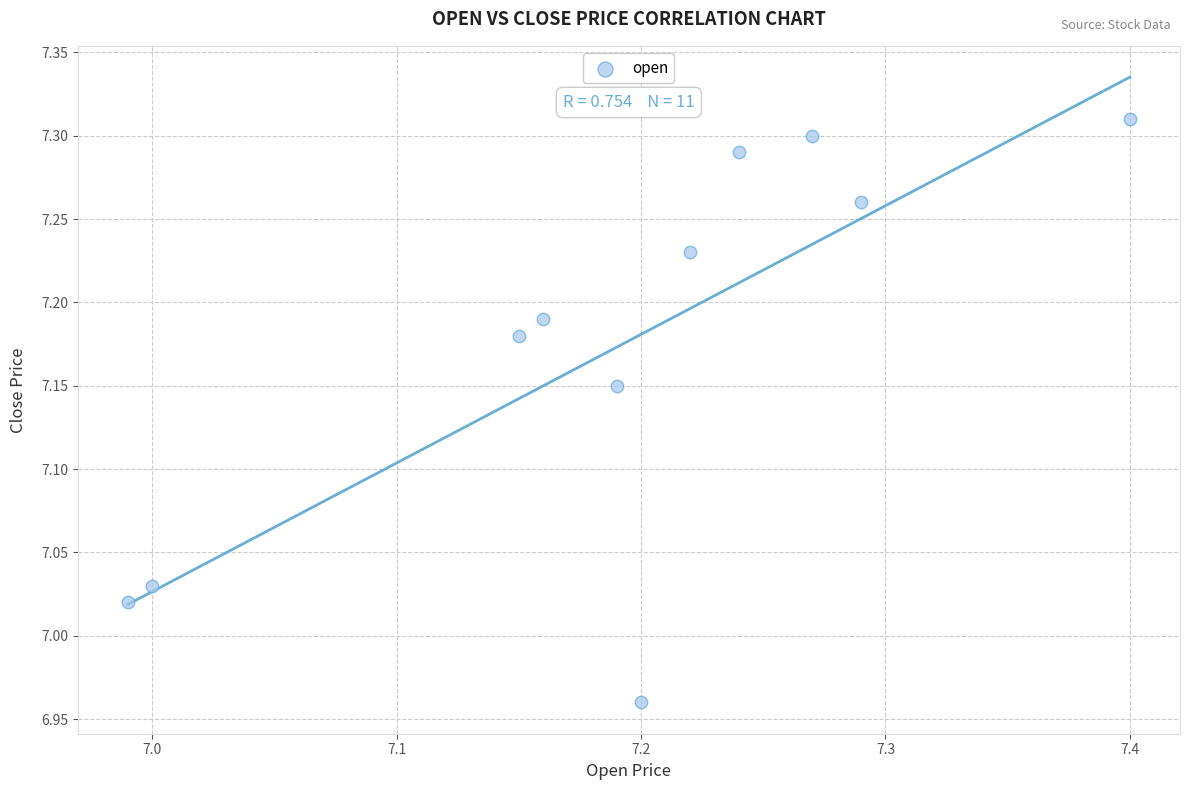

What is the range of X values (max minus min)?

0.4